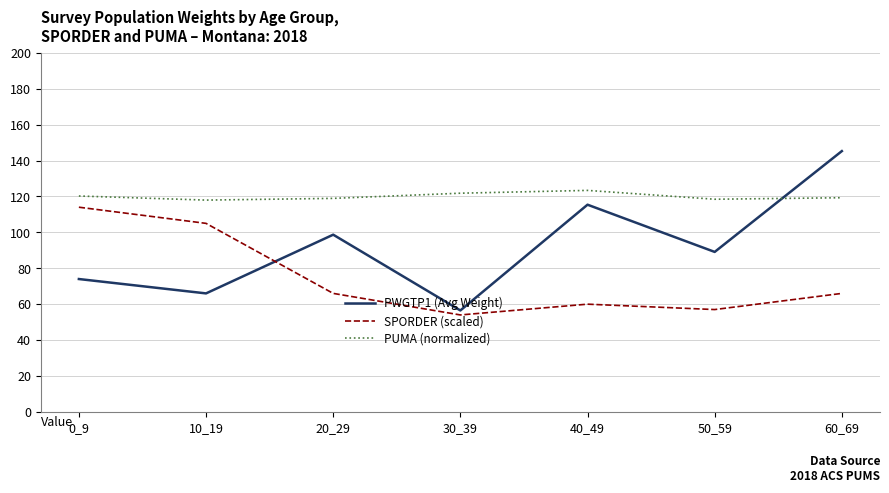

What is the spread (max minus min) of values at 50_59?

61.4